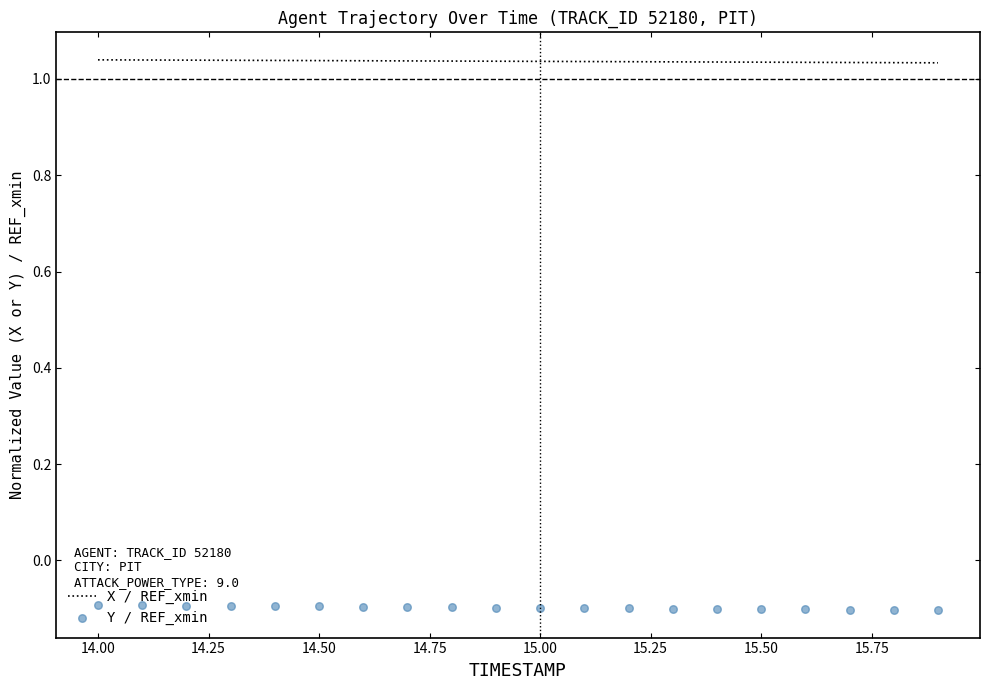

At how many categories does at least one series exceed 0?

20